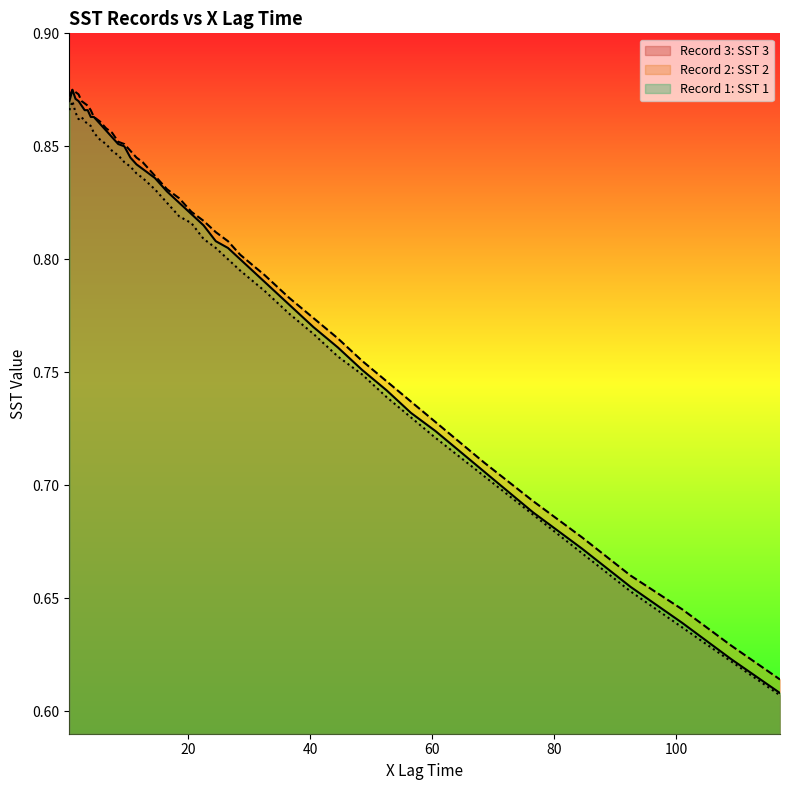

Reading left to right, extract all data points from this chart.

Record 1: SST 1: 0.9	0.9	0.9	0.9	0.9	0.9	0.9	0.9	0.9	0.9	0.9	0.9	0.9	0.8	0.8	0.8	0.8	0.8	0.8	0.8	0.8	0.8	0.8	0.8	0.8	0.8	0.8	0.8	0.8	0.8	0.7	0.7	0.7	0.7	0.7	0.7	0.7	0.6	0.6	0.6
Record 2: SST 2: 0.9	0.9	0.9	0.9	0.9	0.9	0.9	0.9	0.9	0.9	0.9	0.9	0.9	0.9	0.8	0.8	0.8	0.8	0.8	0.8	0.8	0.8	0.8	0.8	0.8	0.8	0.8	0.8	0.8	0.8	0.7	0.7	0.7	0.7	0.7	0.7	0.7	0.6	0.6	0.6
Record 3: SST 3: 0.9	0.9	0.9	0.9	0.9	0.9	0.9	0.9	0.9	0.9	0.9	0.8	0.8	0.8	0.8	0.8	0.8	0.8	0.8	0.8	0.8	0.8	0.8	0.8	0.8	0.8	0.8	0.8	0.8	0.7	0.7	0.7	0.7	0.7	0.7	0.7	0.7	0.6	0.6	0.6